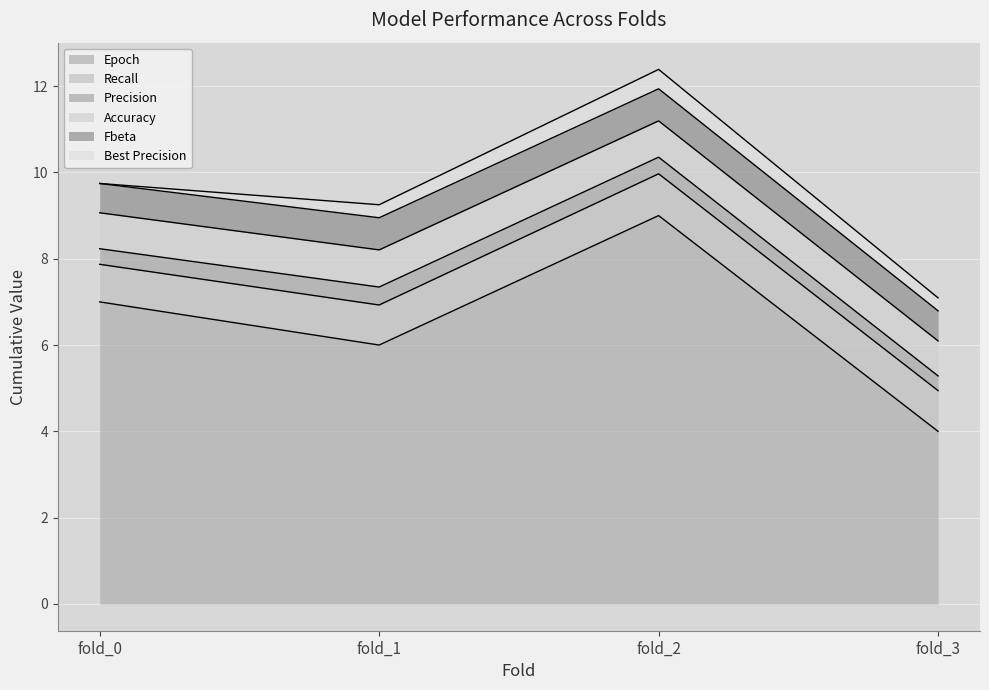

Between fold_0 and fold_2, which series saw the biggest shift?

Epoch